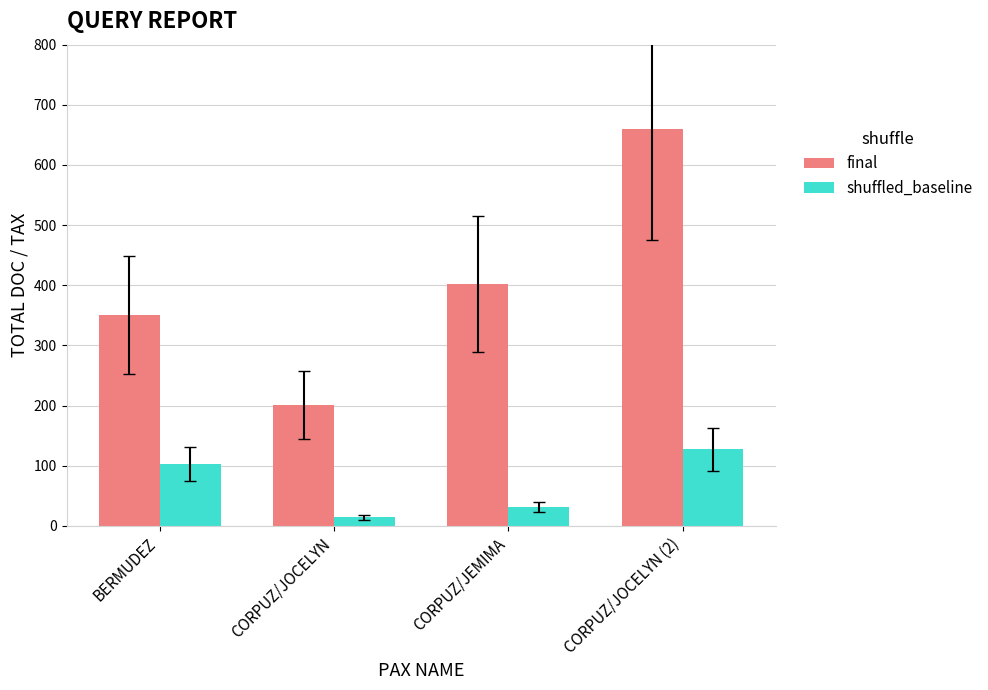

At which label is shuffled_baseline closest to 70?

BERMUDEZ